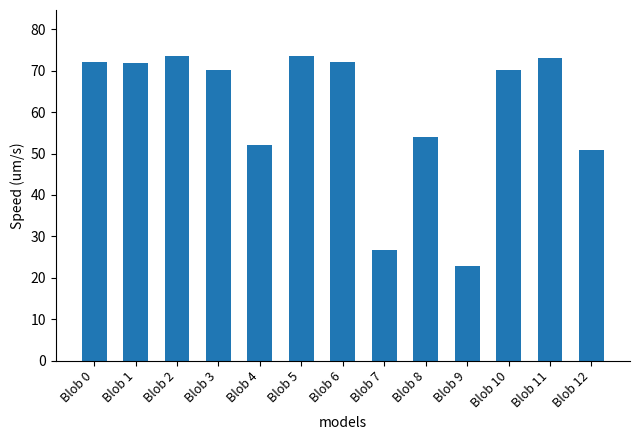

The chart shows a value of 25.2 at Blob 10. True or false?

False